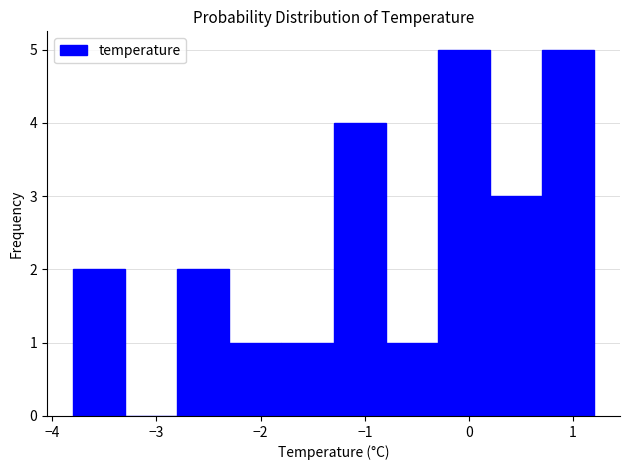

Reading left to right, list every bar in this chart as the range it spans on the x-axis followed by its height. The values are not printed on the chart, so give them approximately, as read against the axis.

-3.8 to -3.3: 2
-3.3 to -2.8: 0
-2.8 to -2.3: 2
-2.3 to -1.8: 1
-1.8 to -1.3: 1
-1.3 to -0.8: 4
-0.8 to -0.3: 1
-0.3 to 0.2: 5
0.2 to 0.7: 3
0.7 to 1.2: 5